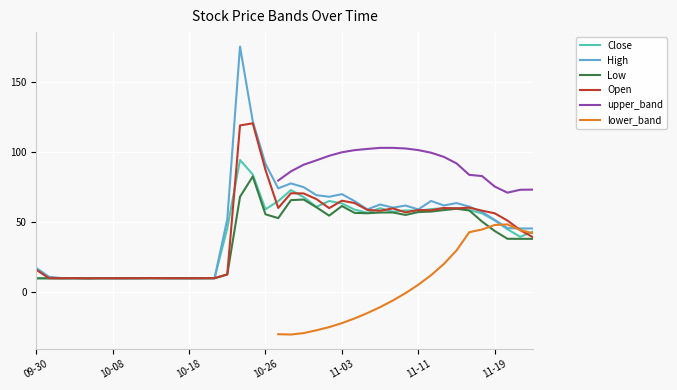

Rank the series at 2021-10-20 from lowest to highest value.

Low, Close, High, Open